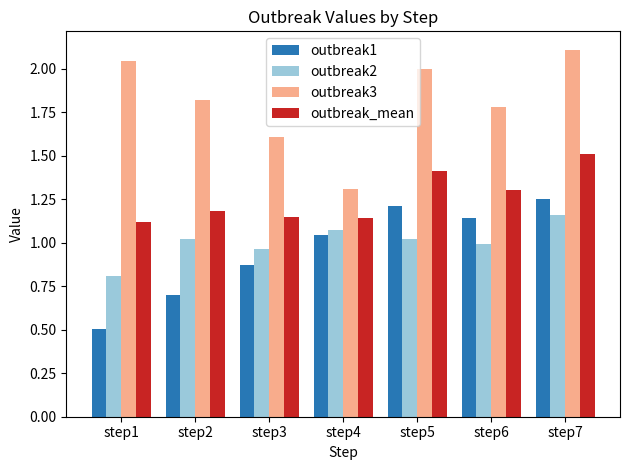

Rank the series at step7 from lowest to highest value.

outbreak2, outbreak1, outbreak_mean, outbreak3